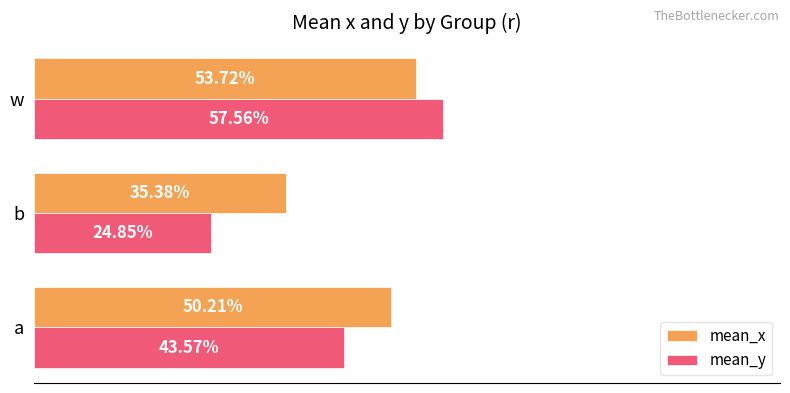

What are all the series names shown in the legend?

mean_x, mean_y